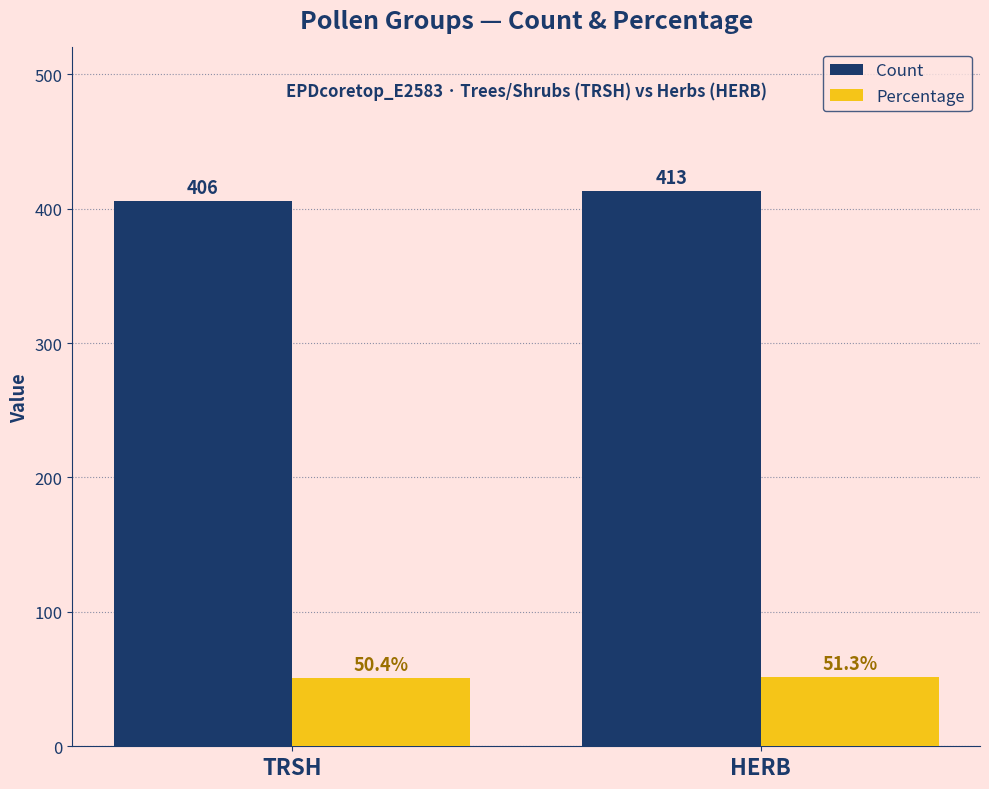

Rank the categories by Count value from lowest to highest.

TRSH, HERB